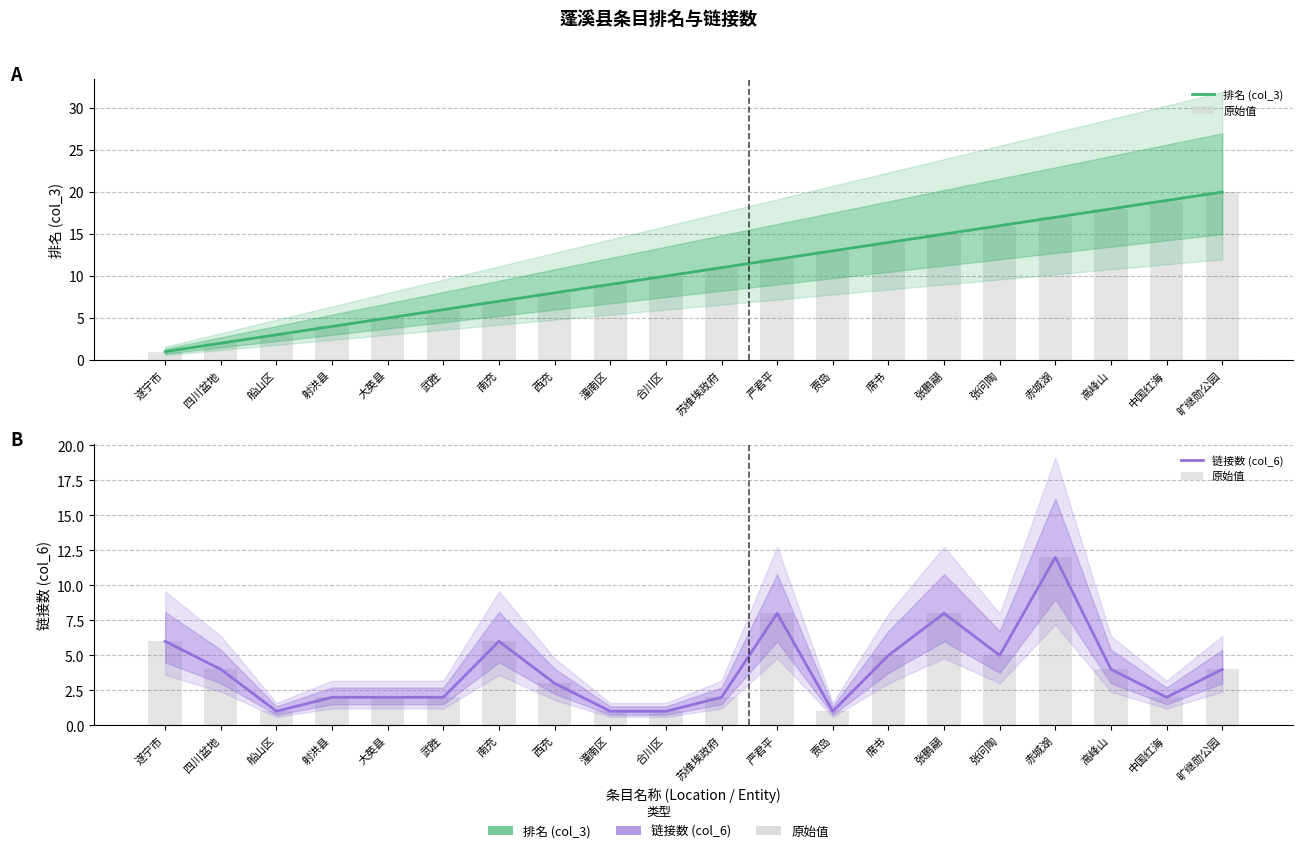

What is the minimum value for 链接数 (col_6)?

1